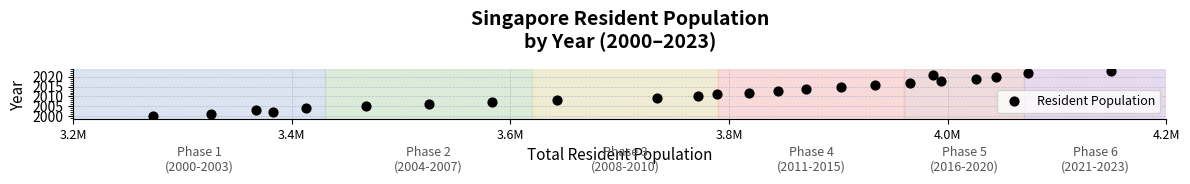

What is the range of Y values (max minus min)?

23